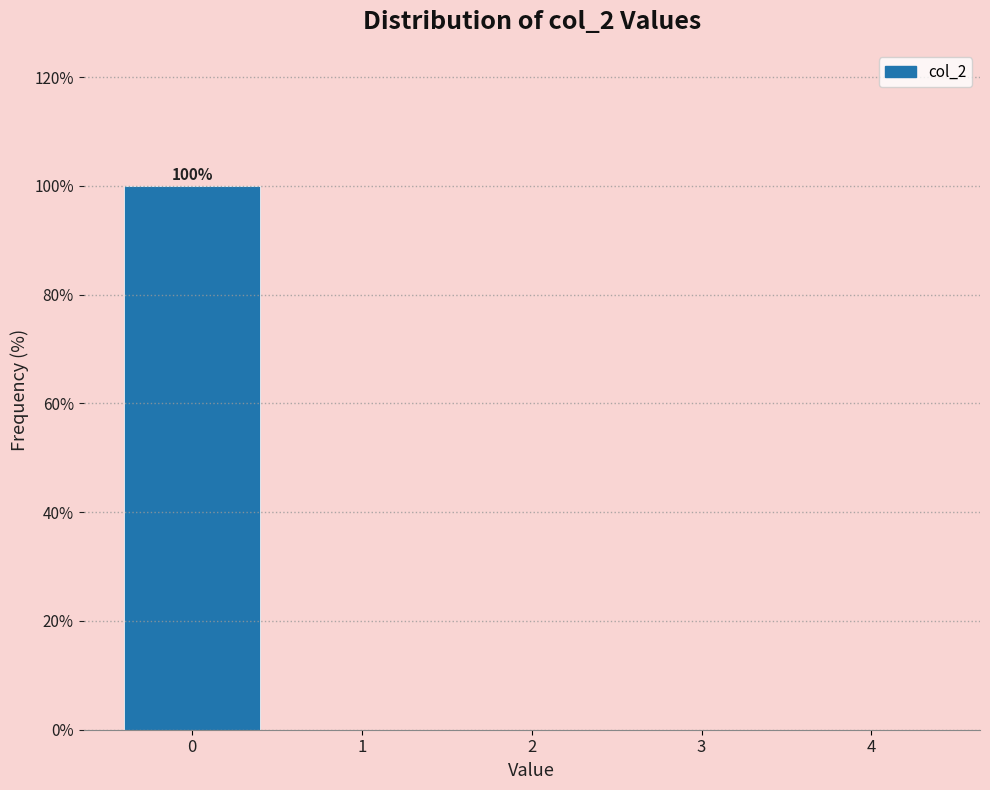

Which range on the x-axis has the tallest bar?

-0.5 to 0.5